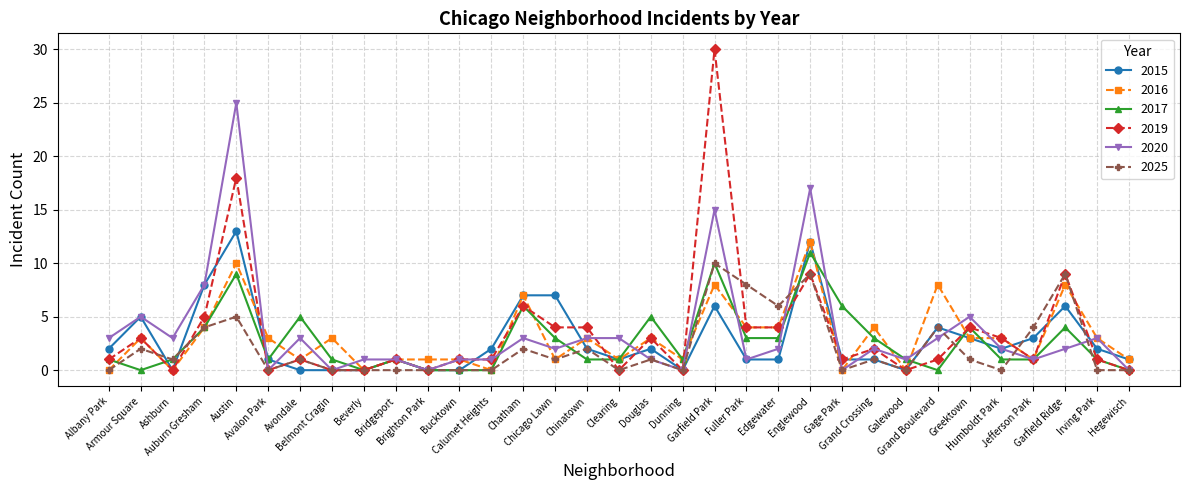

True or false: 2017 has a value of 1 at Dunning.

True